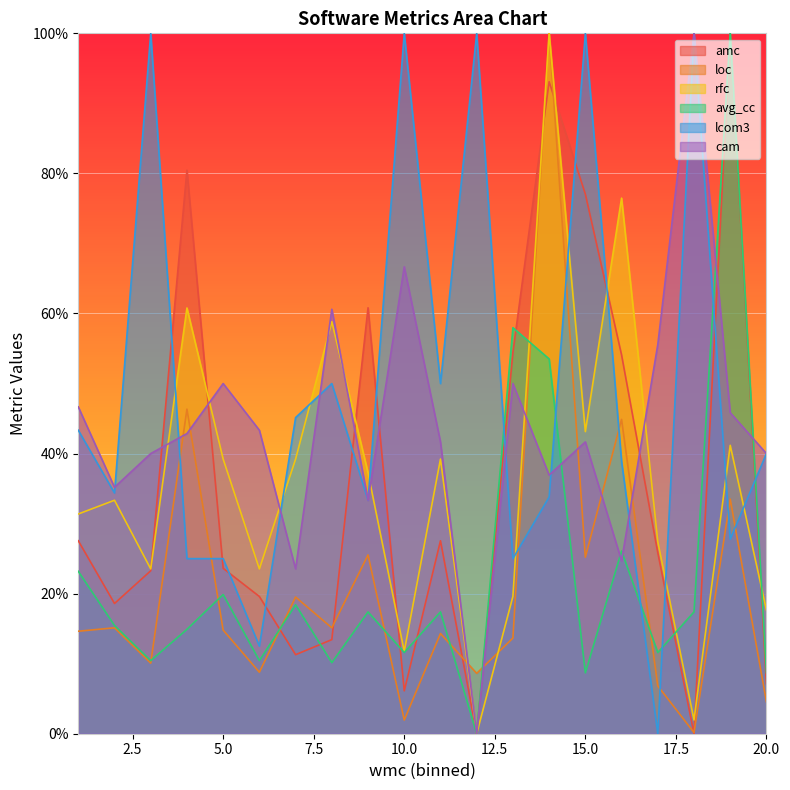

At 6, list the series in order from largest to smallest.

cam, rfc, amc, lcom3, avg_cc, loc